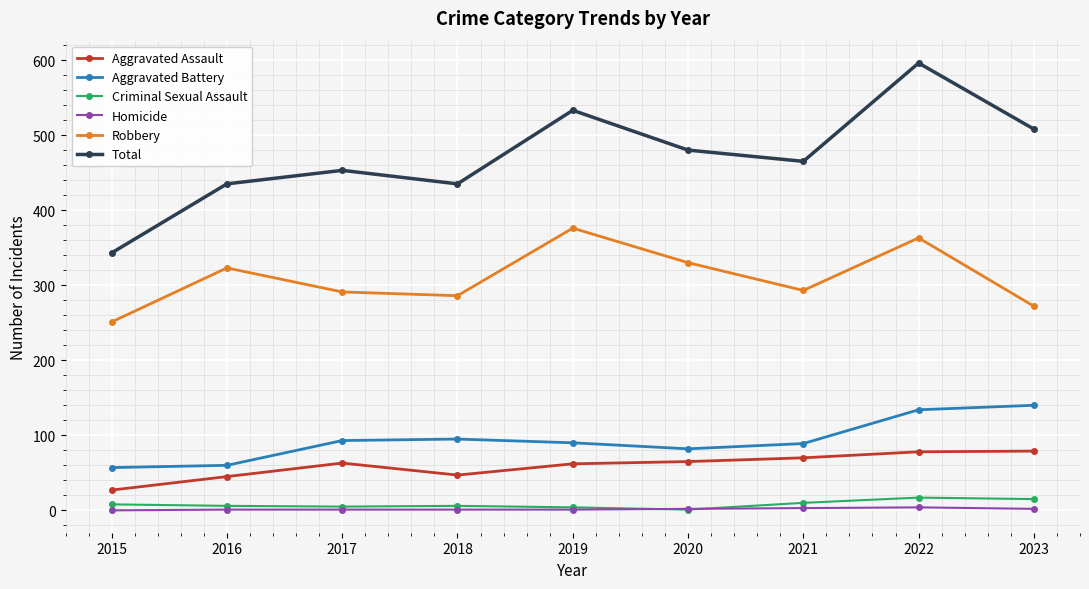

Does the chart display data point markers on the line(s)?

Yes